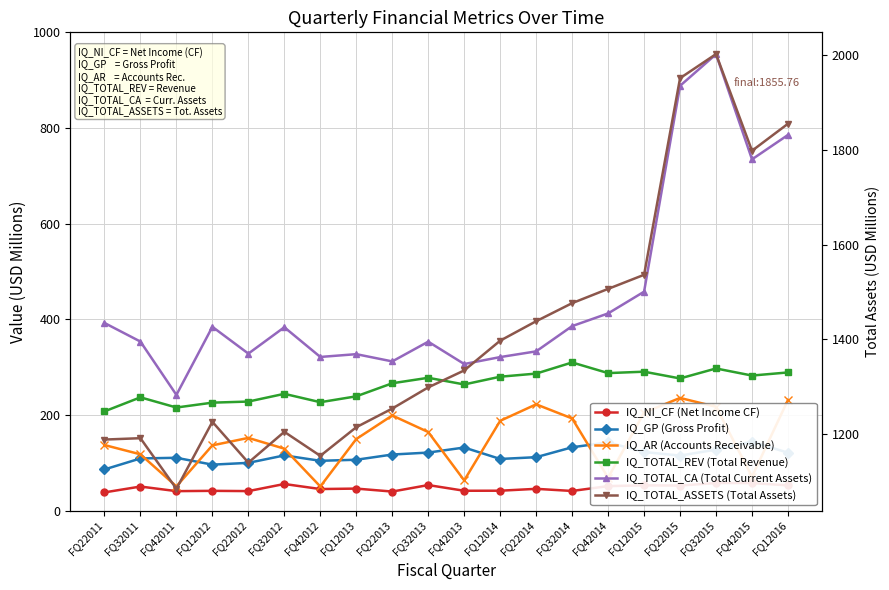

How many interior local valleys does the IQ_TOTAL_ASSETS (Total Assets) series have?

4